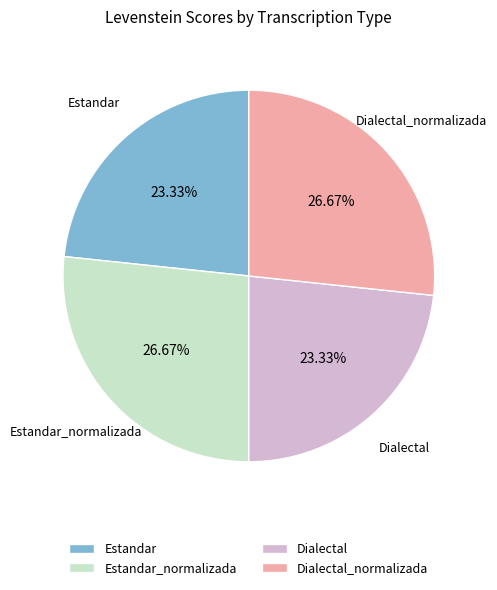

Does any single category account for the majority?

No